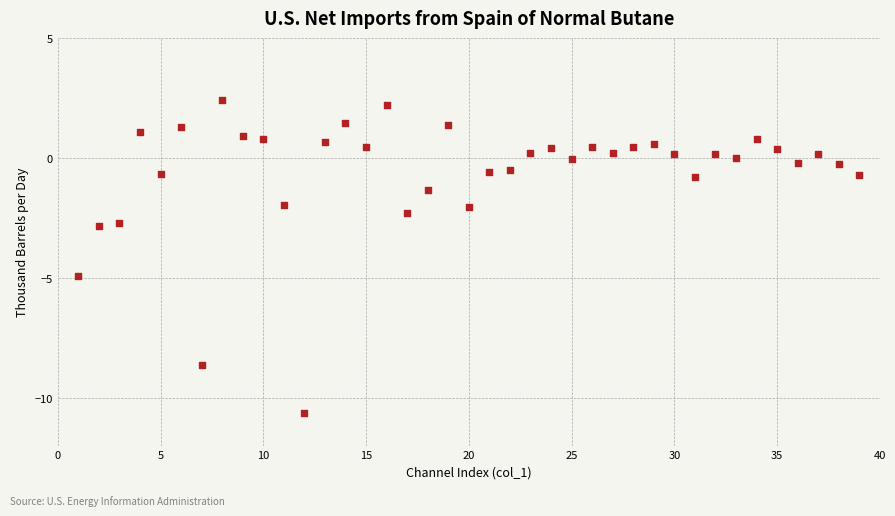

What is the range of X values (max minus min)?

38.0